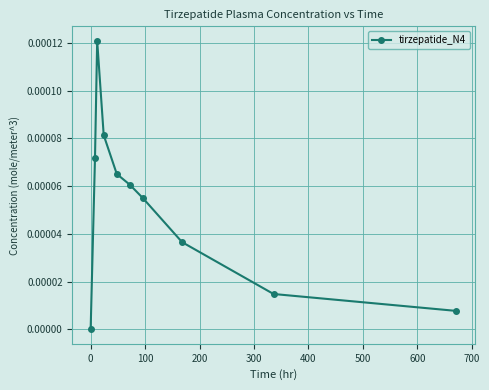

True or false: the data has more than 1 interior local peaks.

False